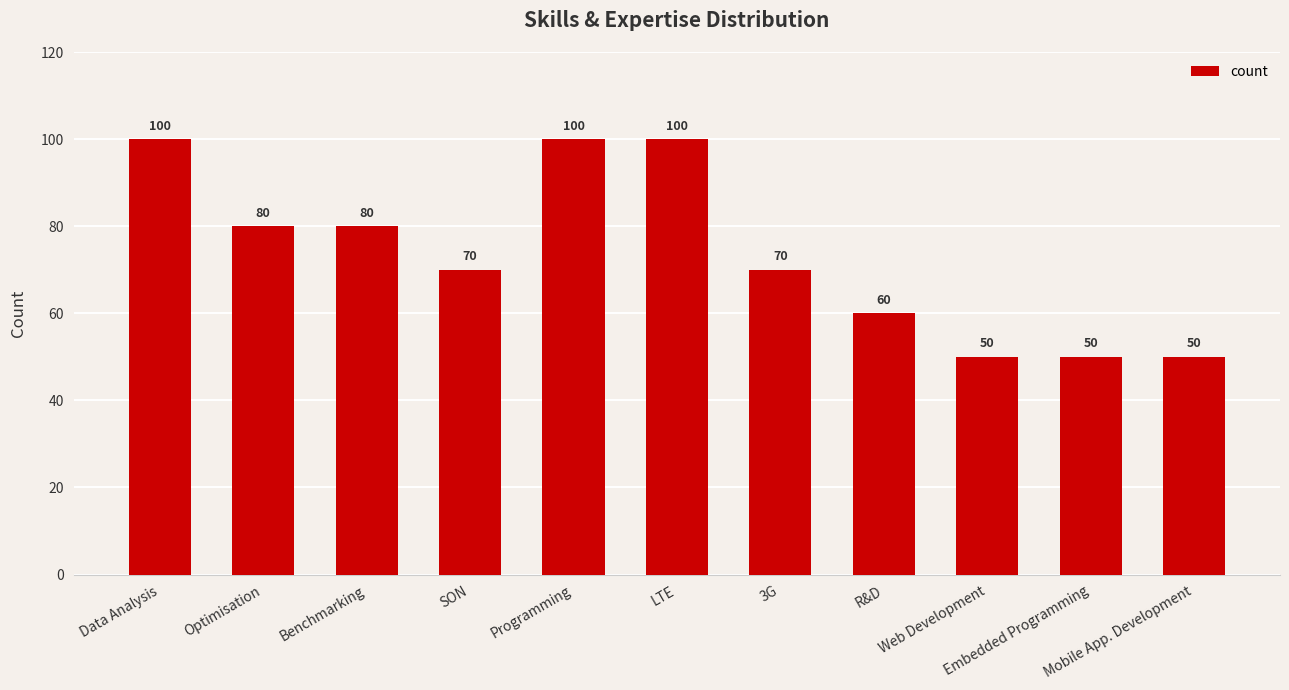

What value does the data have at Mobile App. Development?

50